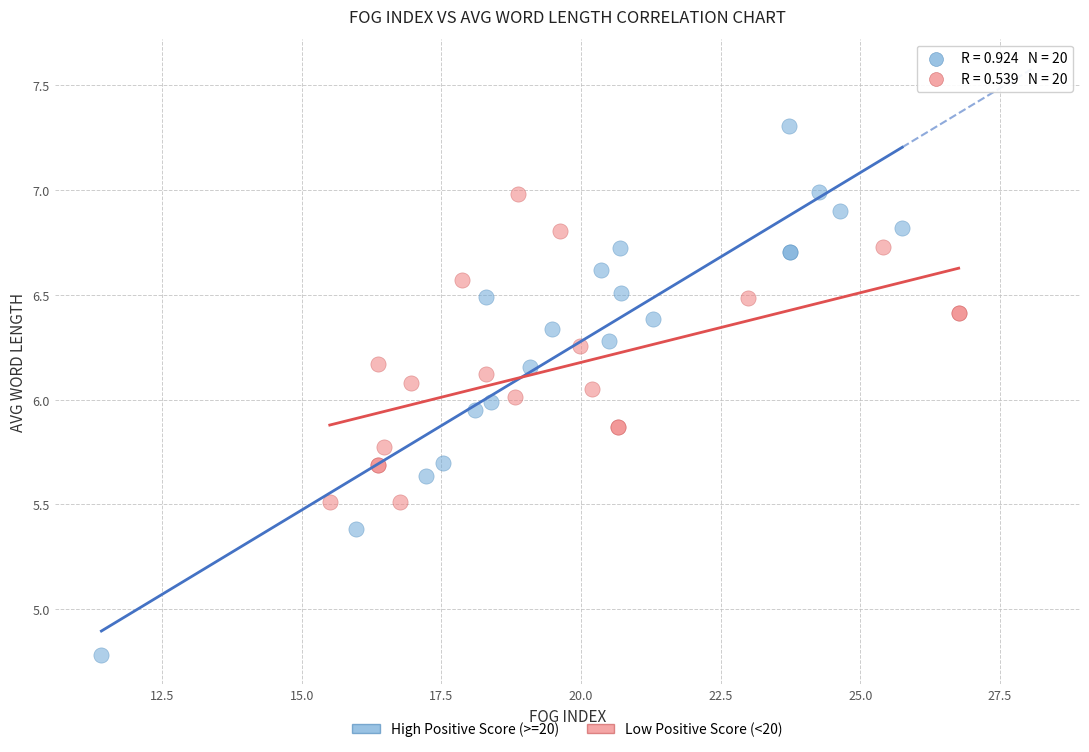

Which series has the largest Y range (max minus min)?

High Positive Score (>=20)